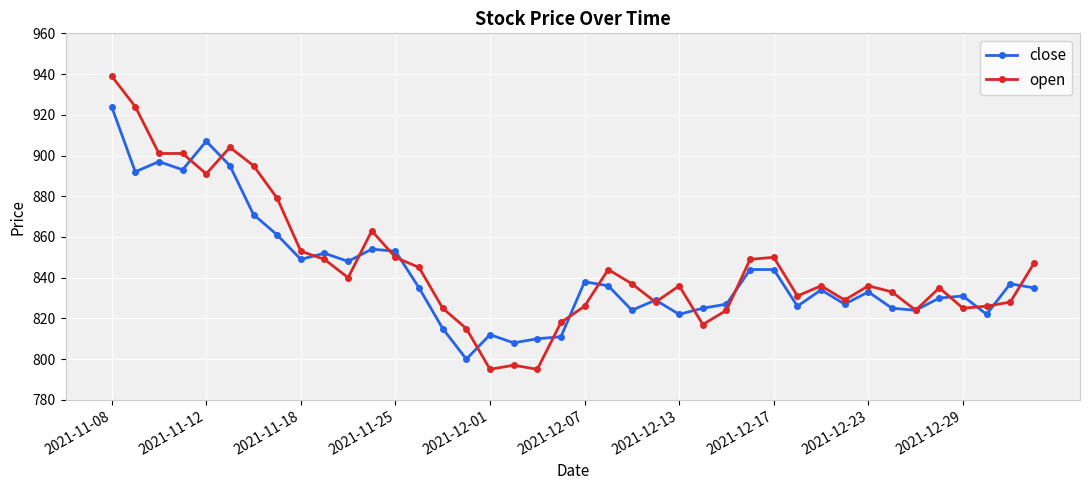

What is the greatest value displayed?

939